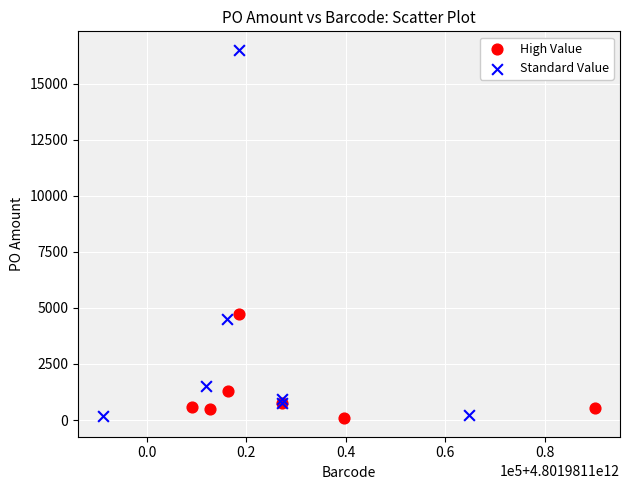

Which series has the largest Y range (max minus min)?

Standard Value